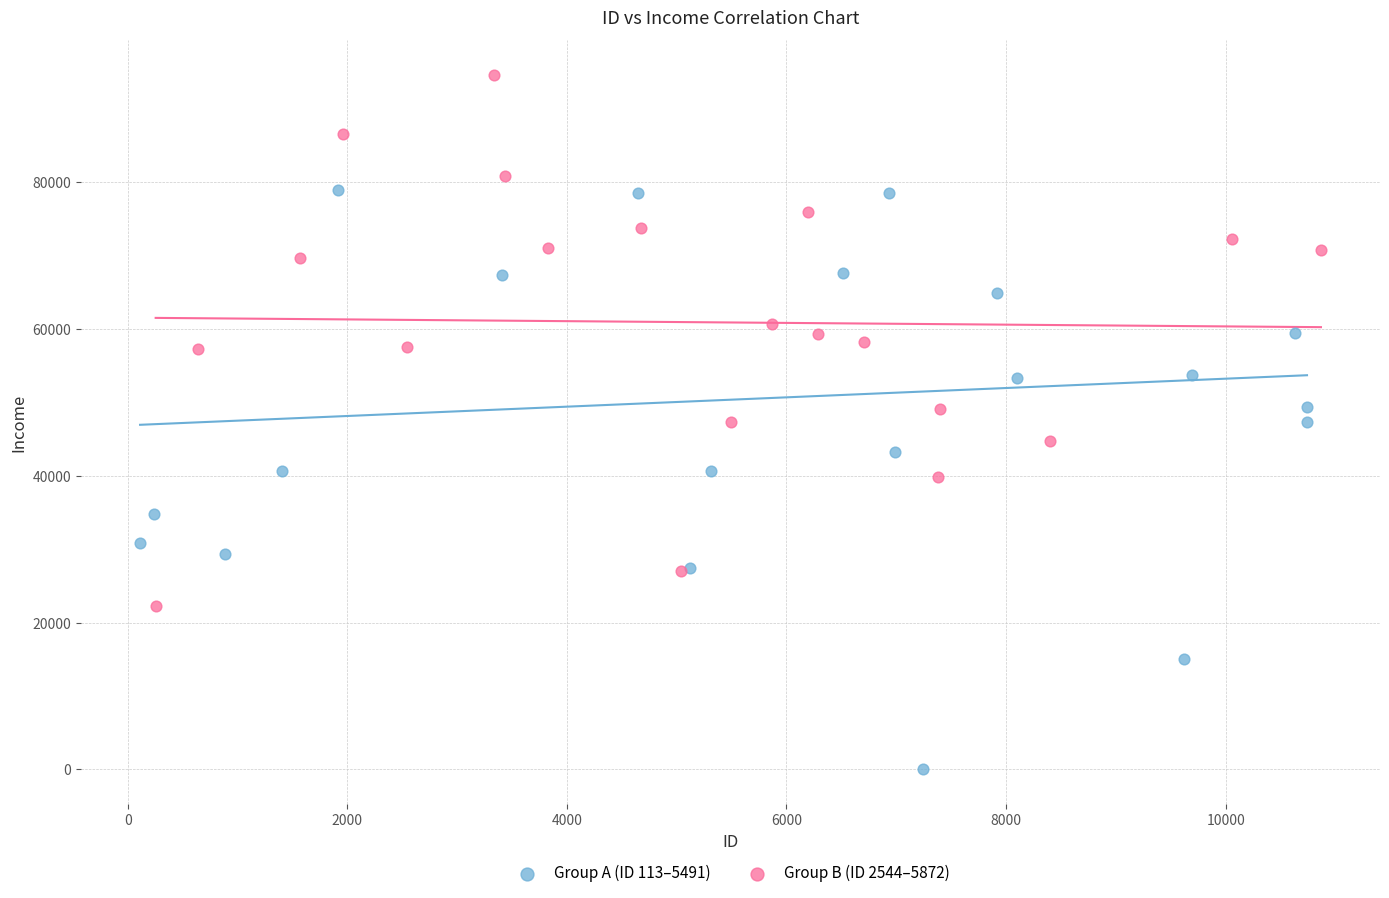

Which series contains the highest Y value?

Group B (ID 2544–5872)